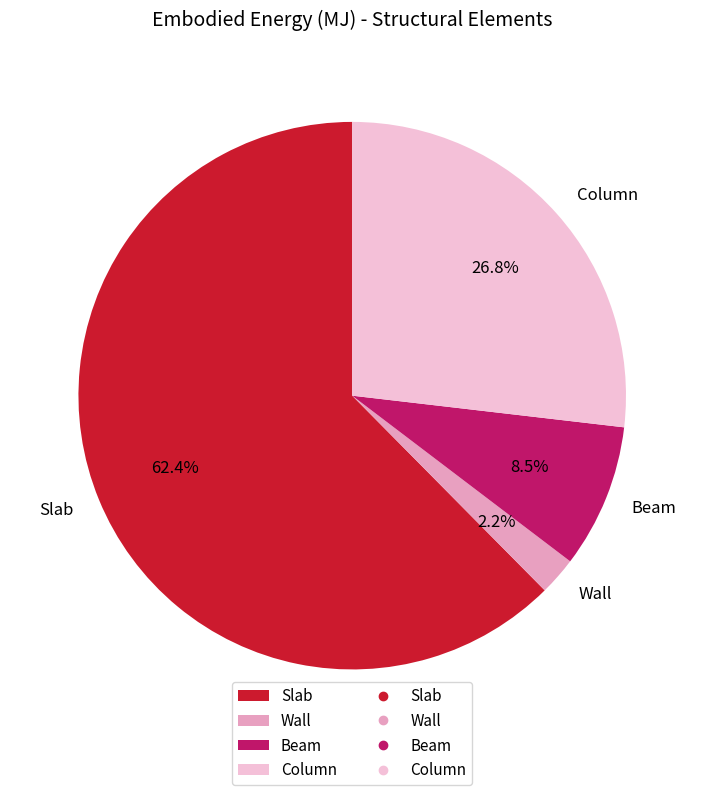

How much of the chart is everything except Wall?

97.8%